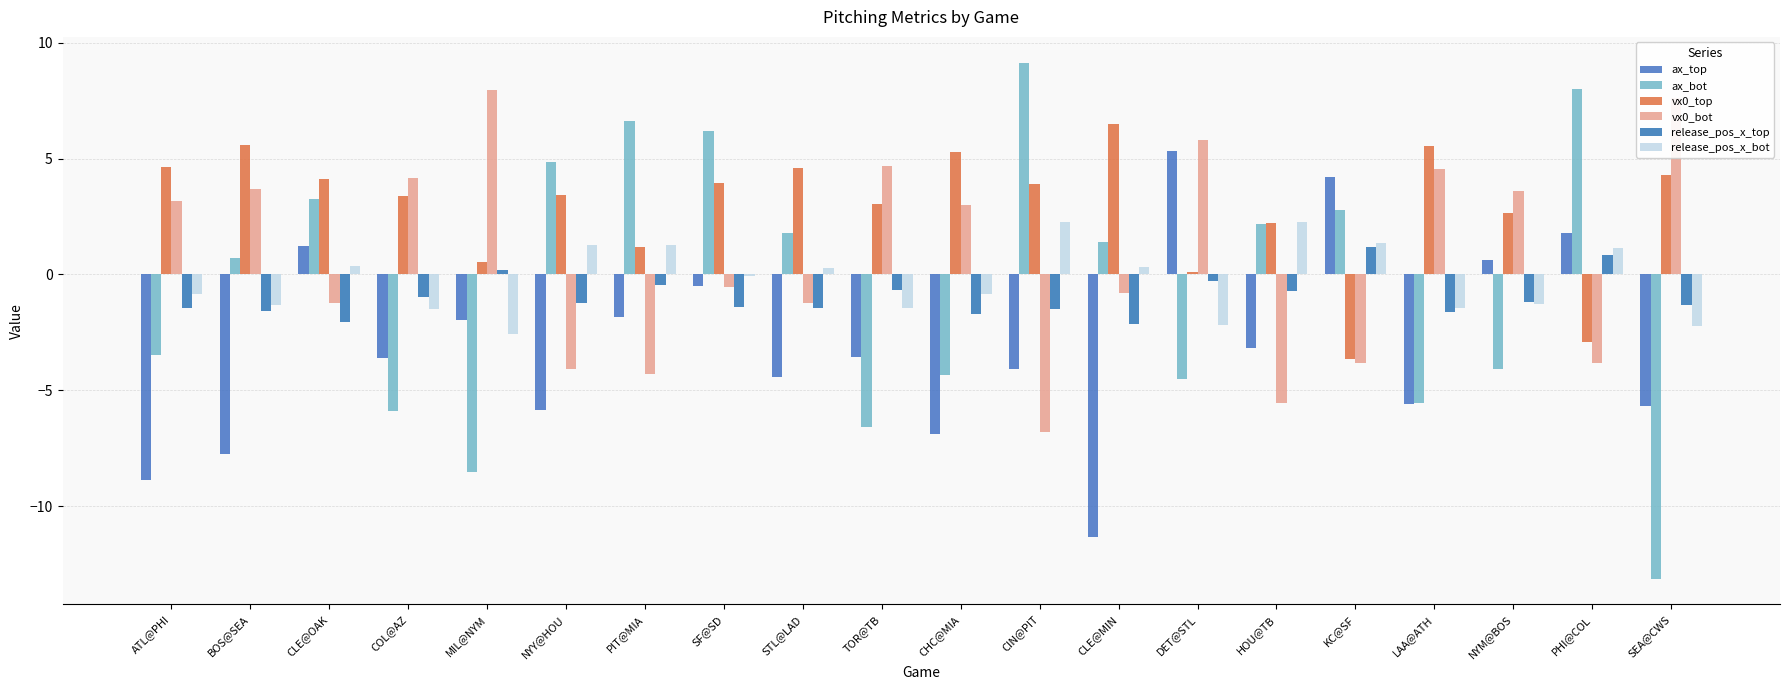

At how many categories does at least one series exceed 6?

7